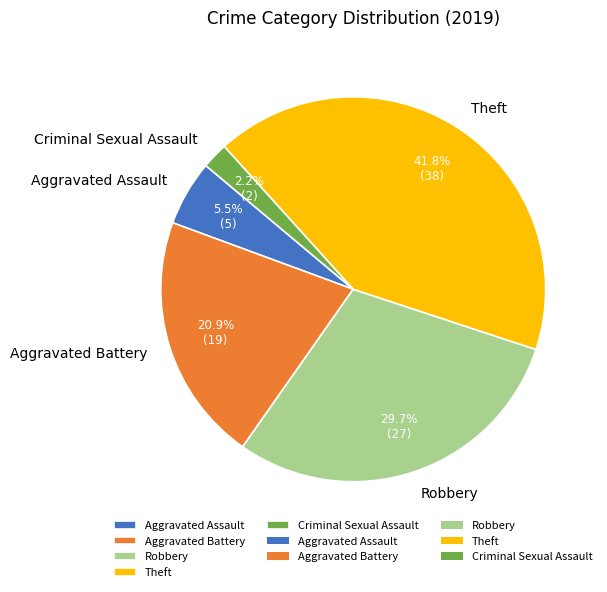

How many segments does this pie chart have?

5